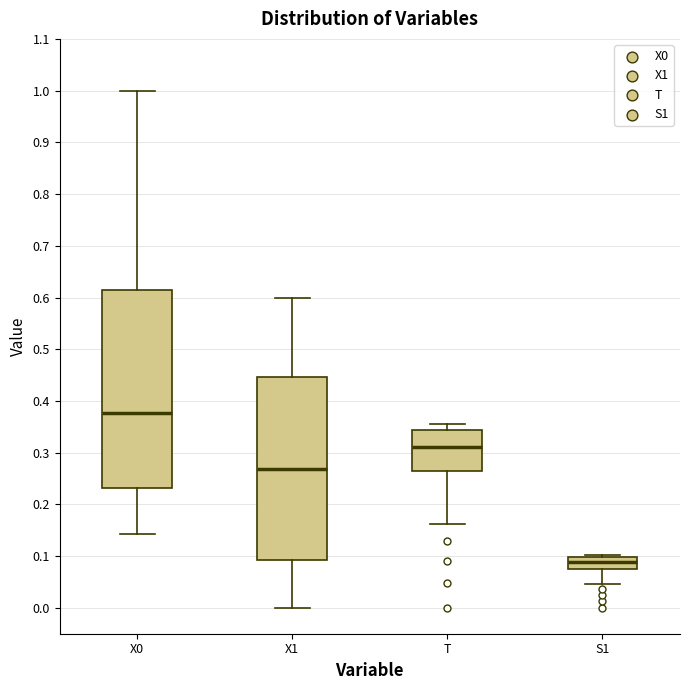

Reading left to right, read every box against the y-axis: the position of its median line, the range the box covers, and the ends of its whiskers. The values are not printed on the chart, so give them approximately, as read against the axis.

X0: median 0.38, box 0.23 to 0.61, whiskers 0.14 to 1.00
X1: median 0.27, box 0.09 to 0.45, whiskers 0.00 to 0.60
T: median 0.31, box 0.27 to 0.34, whiskers 0.16 to 0.36
S1: median 0.09, box 0.08 to 0.10, whiskers 0.05 to 0.10 (just above the box's upper edge)